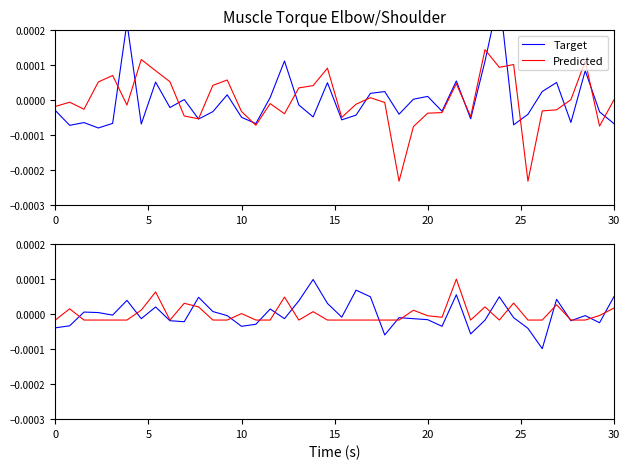

How many times do Target and Predicted cross each other?

17